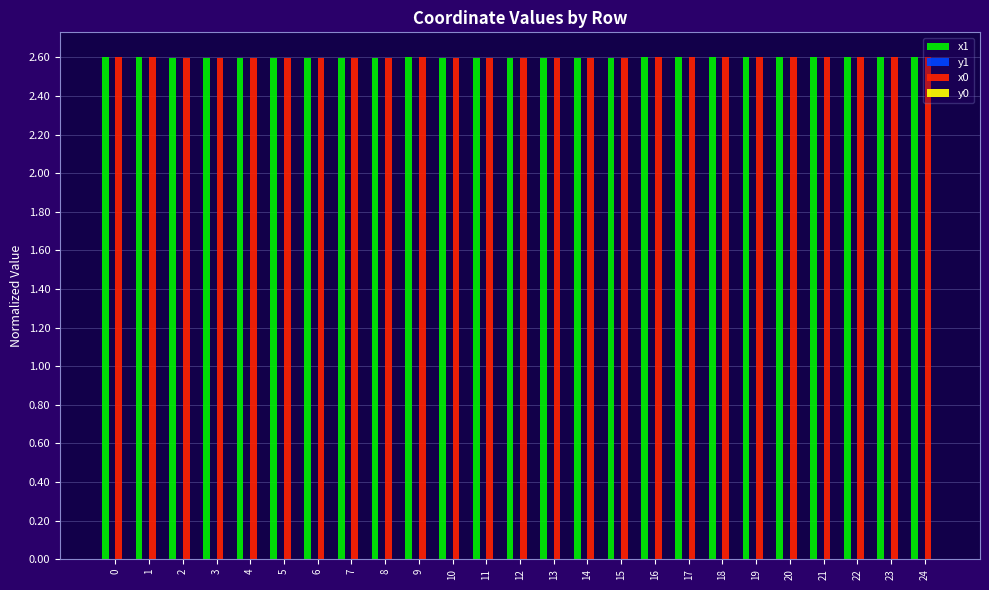

How many groups of bars are there?

25